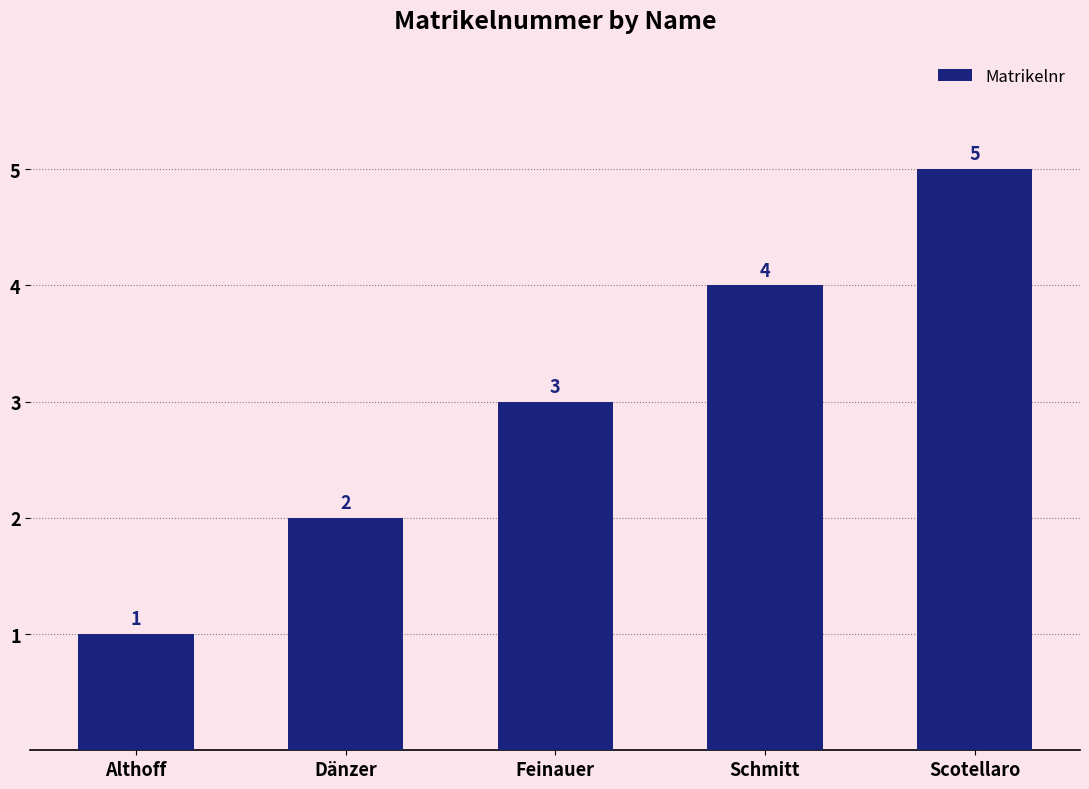

Reading right to left, transcribe all the data shown in this chart.

Scotellaro=5	Schmitt=4	Feinauer=3	Dänzer=2	Althoff=1